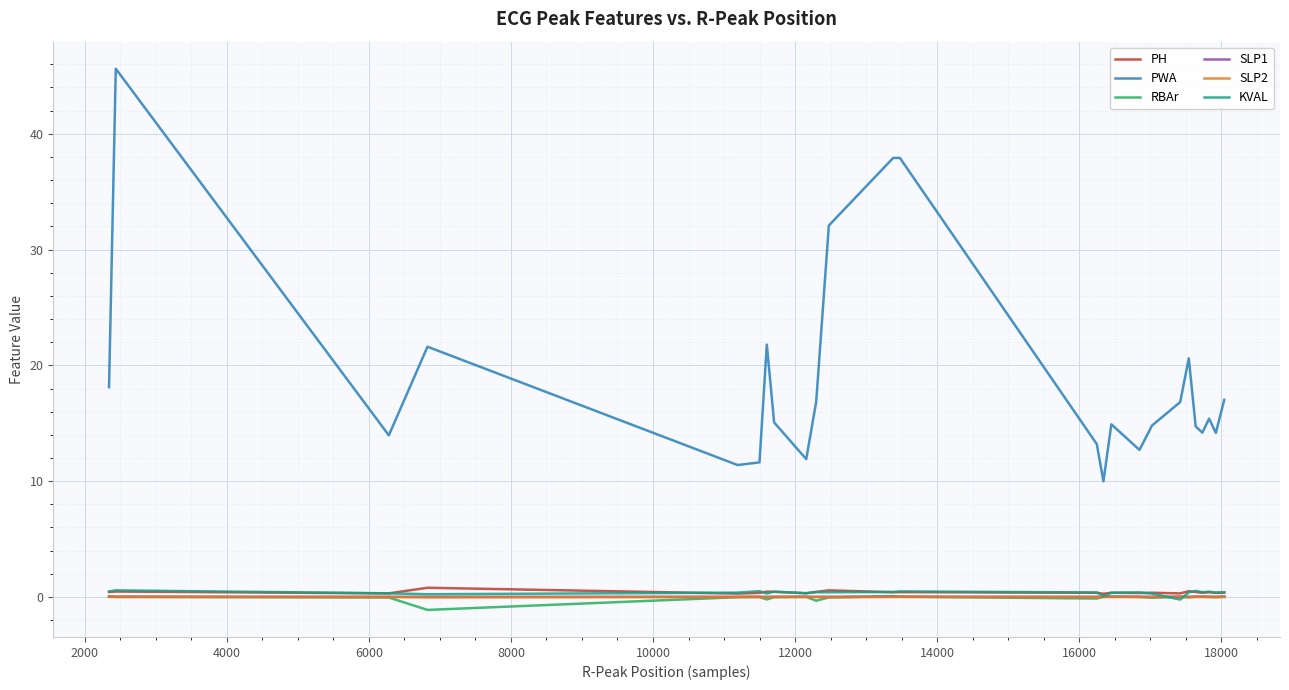

True or false: KVAL and PWA cross at least once.

False